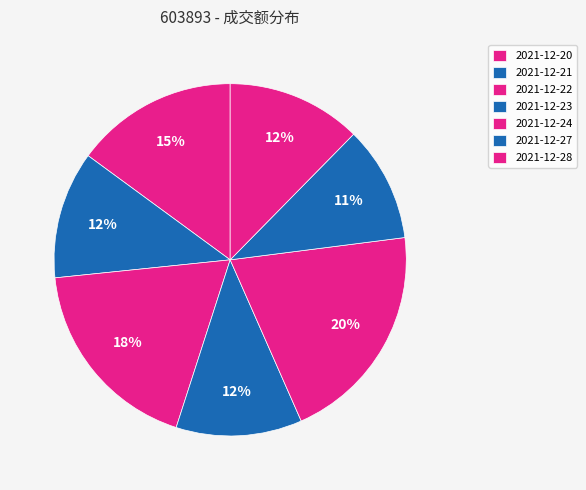

Count the number of slices in the pie.

7